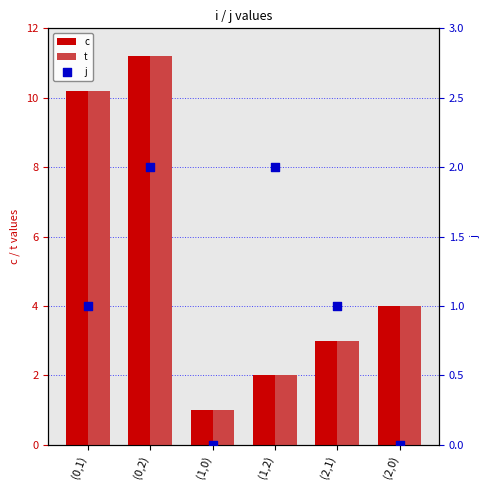

Which series has the largest Y range (max minus min)?

c